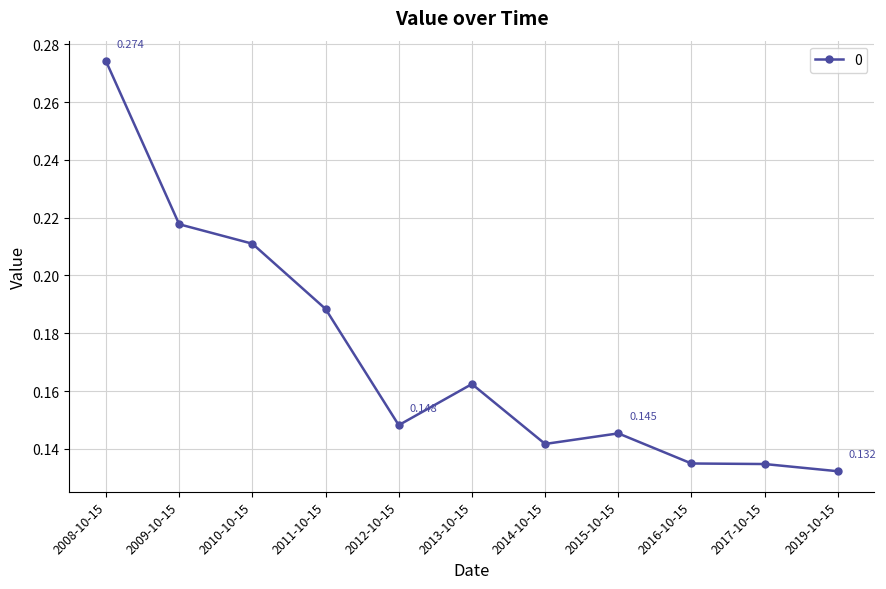

Which label corresponds to the smallest value in the chart?

2019-10-15